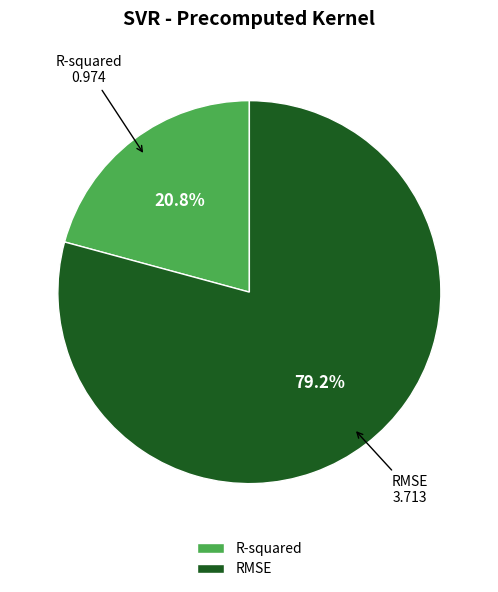

What is the total percentage of RMSE and R-squared?

100.0%